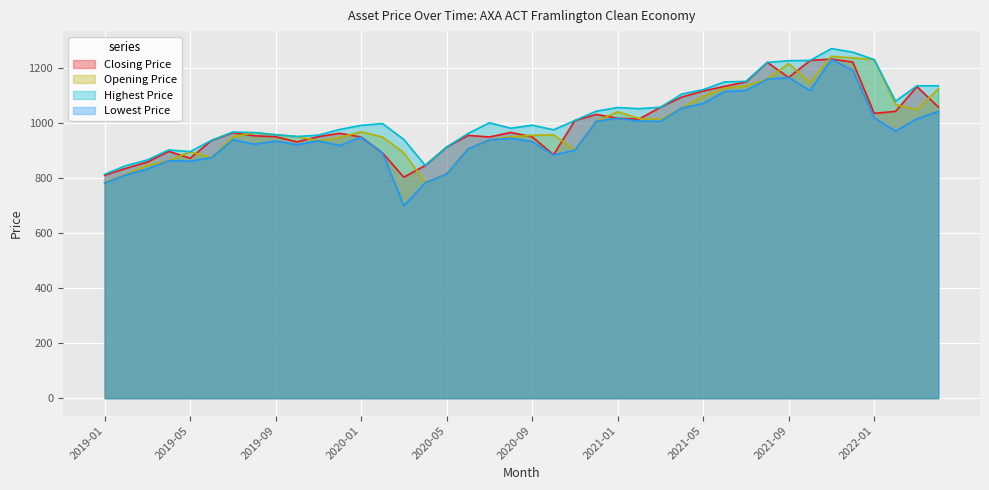

True or false: Opening Price and Lowest Price intersect in this chart.

False